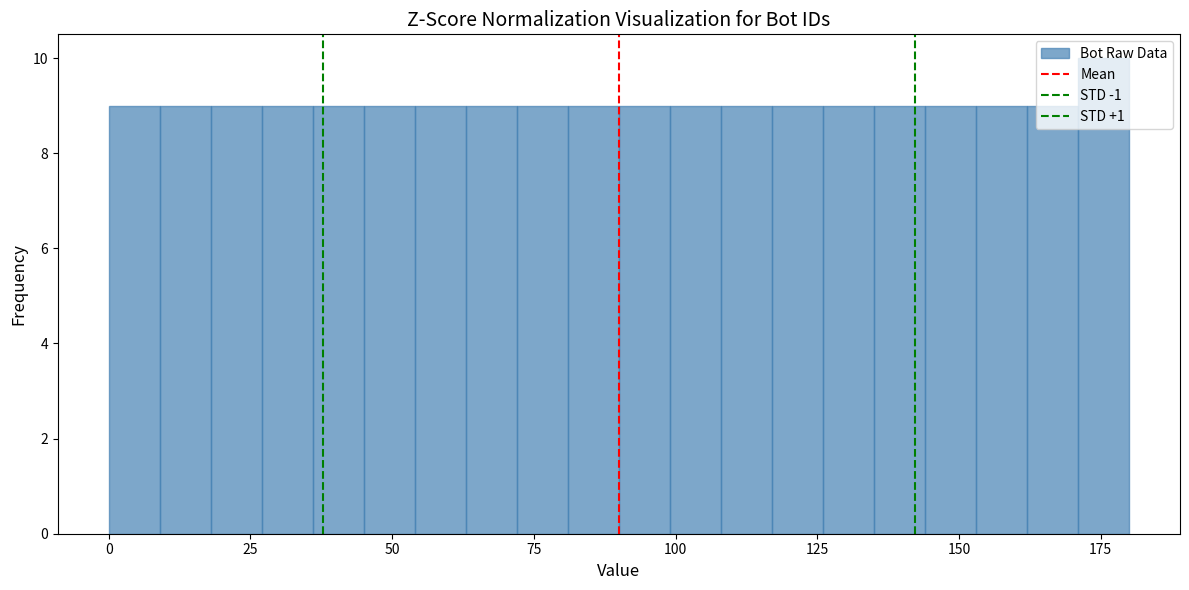

Around what value on the x-axis is the tallest bar? Give the approximate position of its centre, as read against the axis.

175